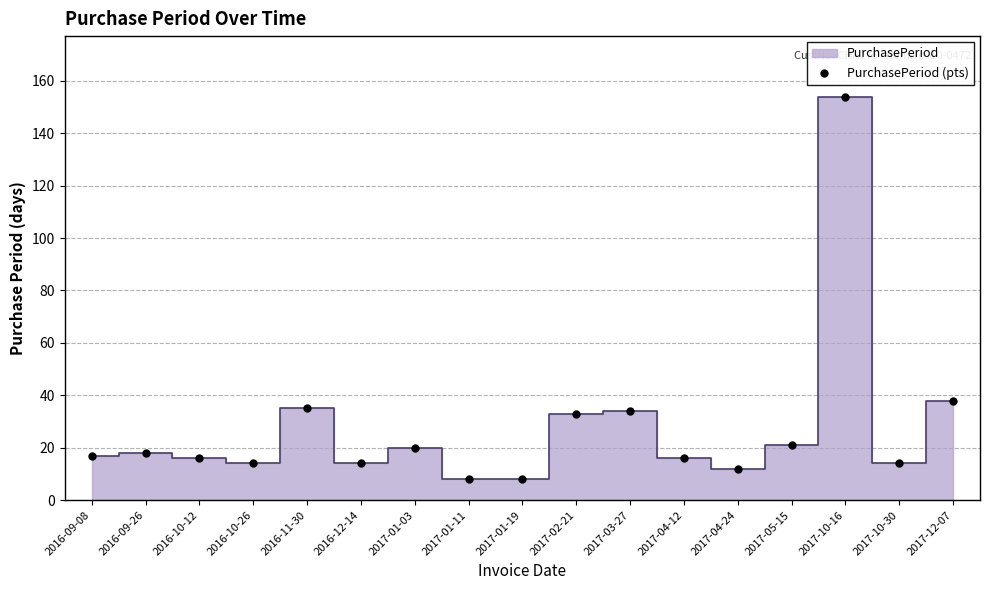

Between 2017-04-24 and 2017-10-16, which is larger?

2017-10-16